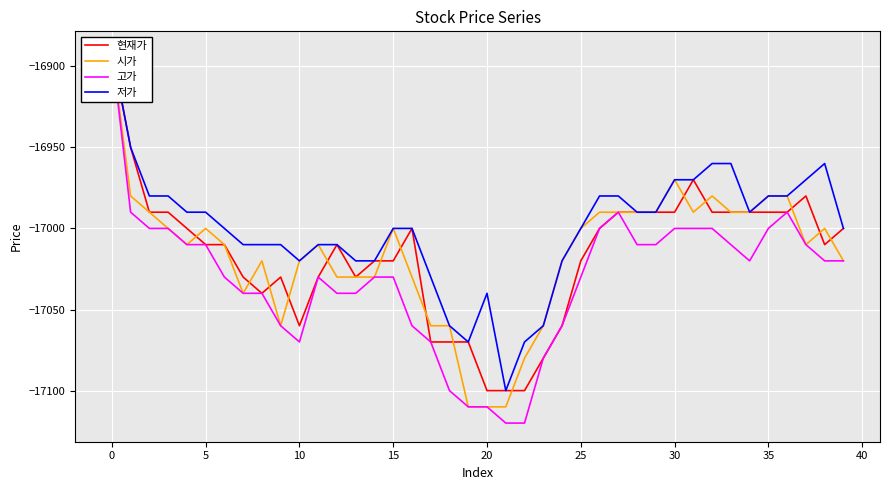

At which label does 저가 reach its minimum?

21